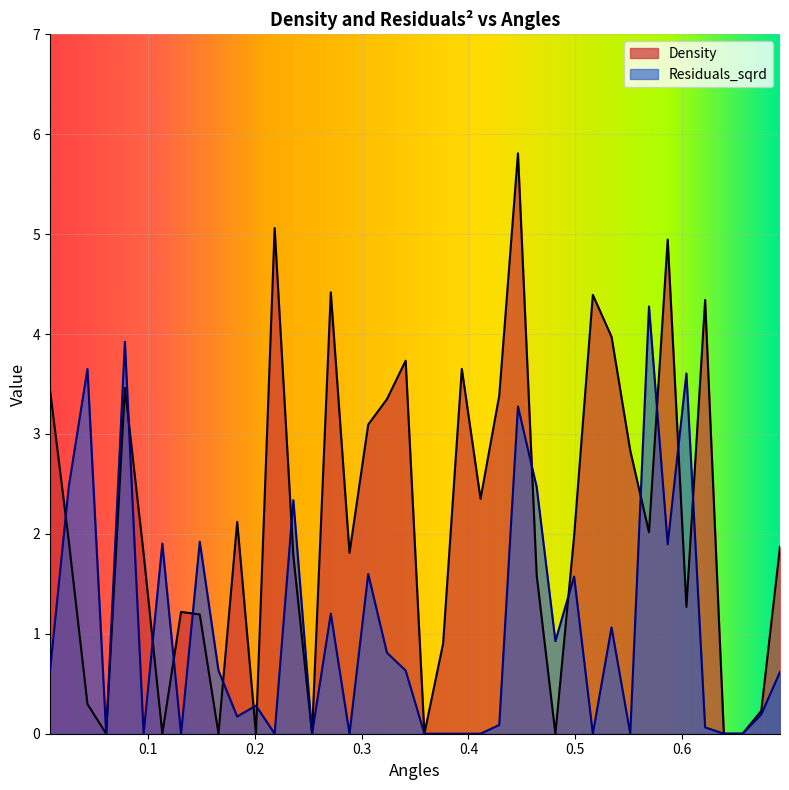

True or false: Density has a value of 0.4 at 0.6038158582108515.

False